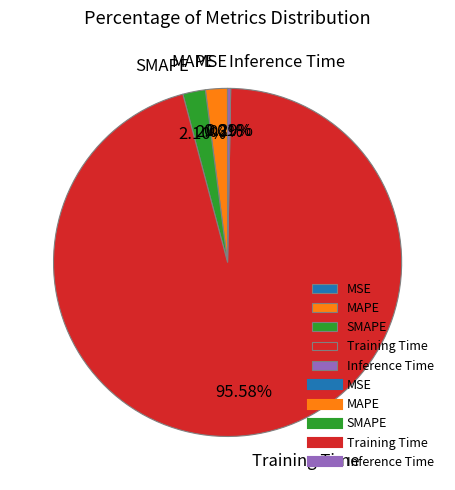

Does Training Time account for over 50% of the chart?

Yes